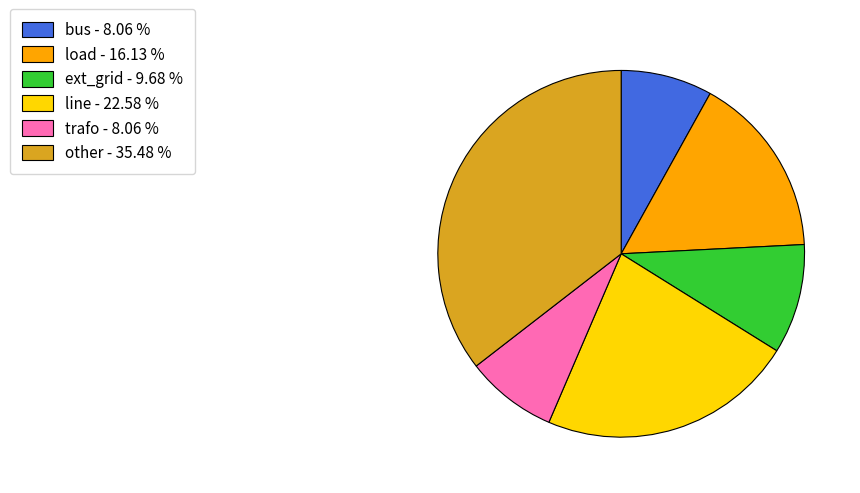

Is there any slice that represents more than half of the pie?

No